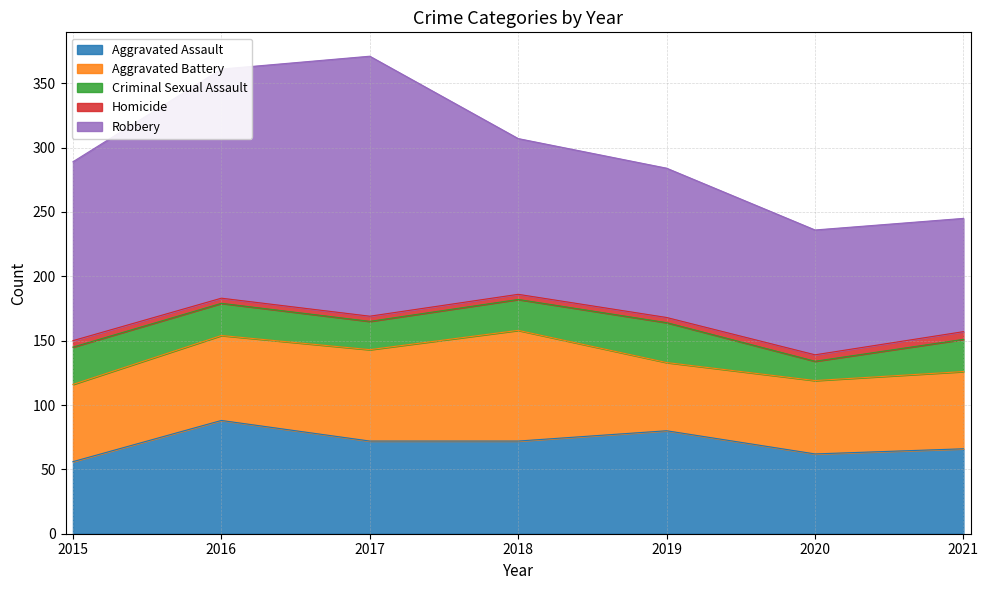

Rank the categories by Homicide value from highest to lowest.

2021, 2015, 2020, 2016, 2017, 2018, 2019